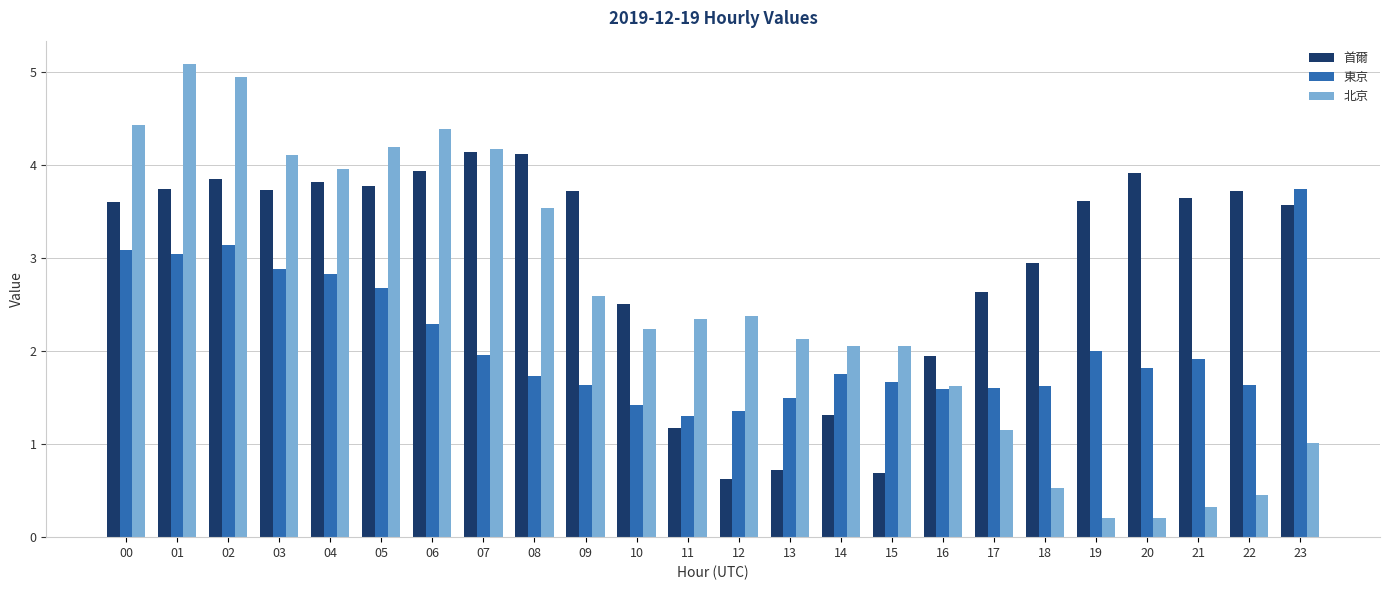

Which series has the largest range (max minus min)?

北京